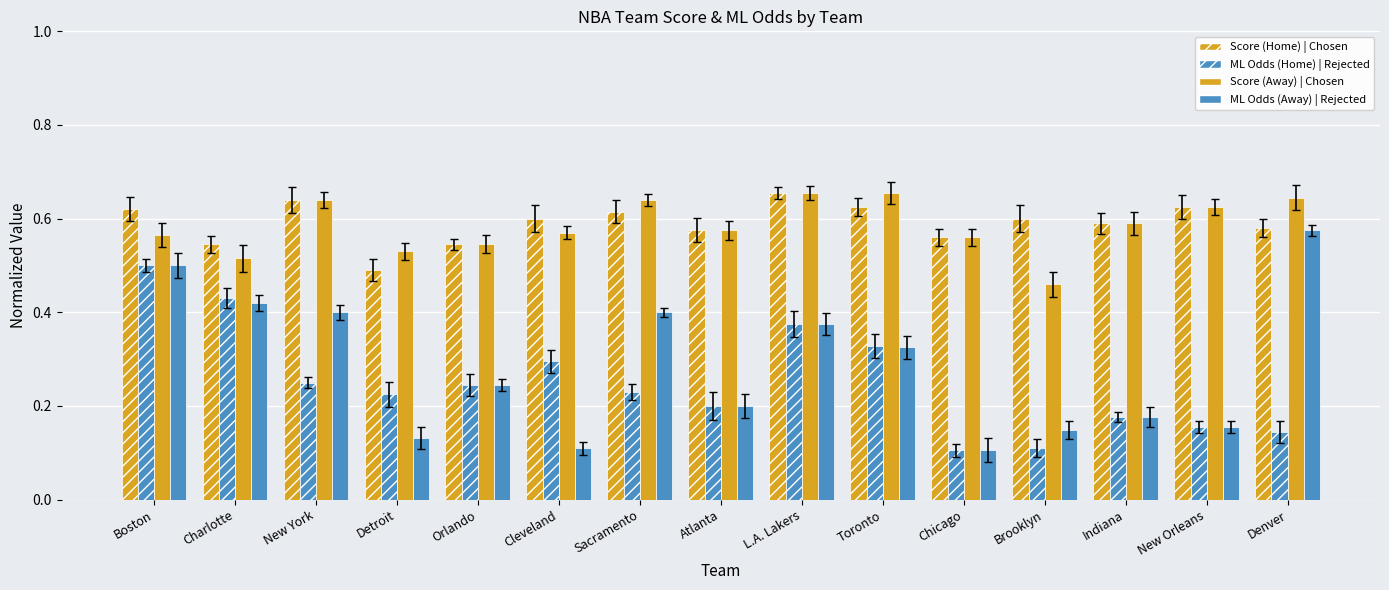

List the labels in order of Score (Home) | Chosen value, largest first.

L.A. Lakers, New York, Toronto, New Orleans, Boston, Sacramento, Cleveland, Brooklyn, Indiana, Denver, Atlanta, Chicago, Charlotte, Orlando, Detroit